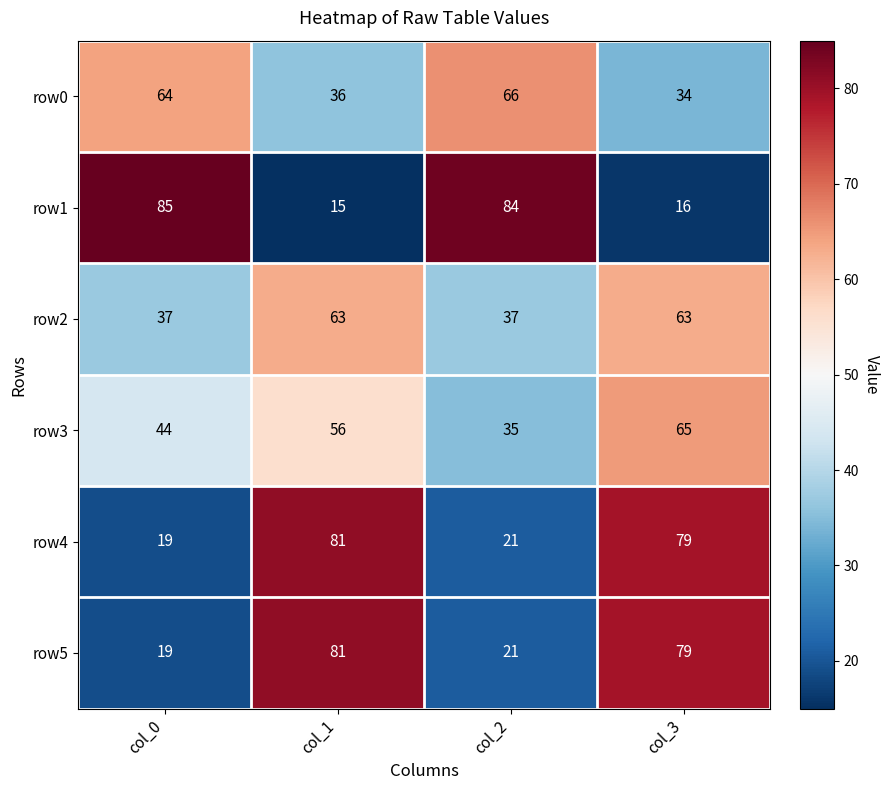

Is it true that row5 equals 19 at col_0?

True